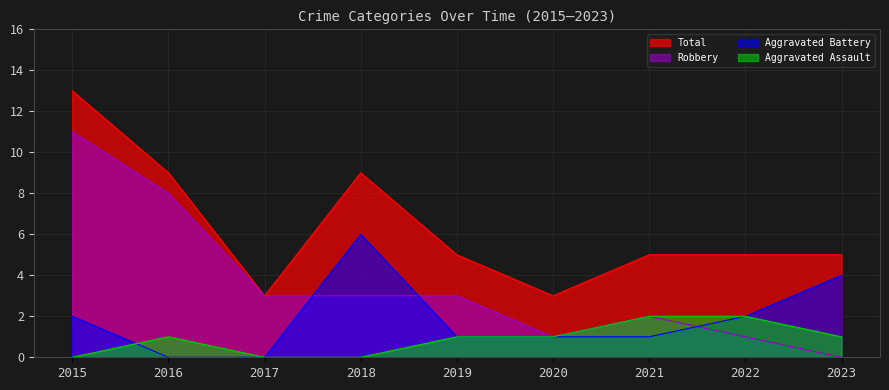

True or false: Aggravated Assault has a value of 1 at 2023.

True